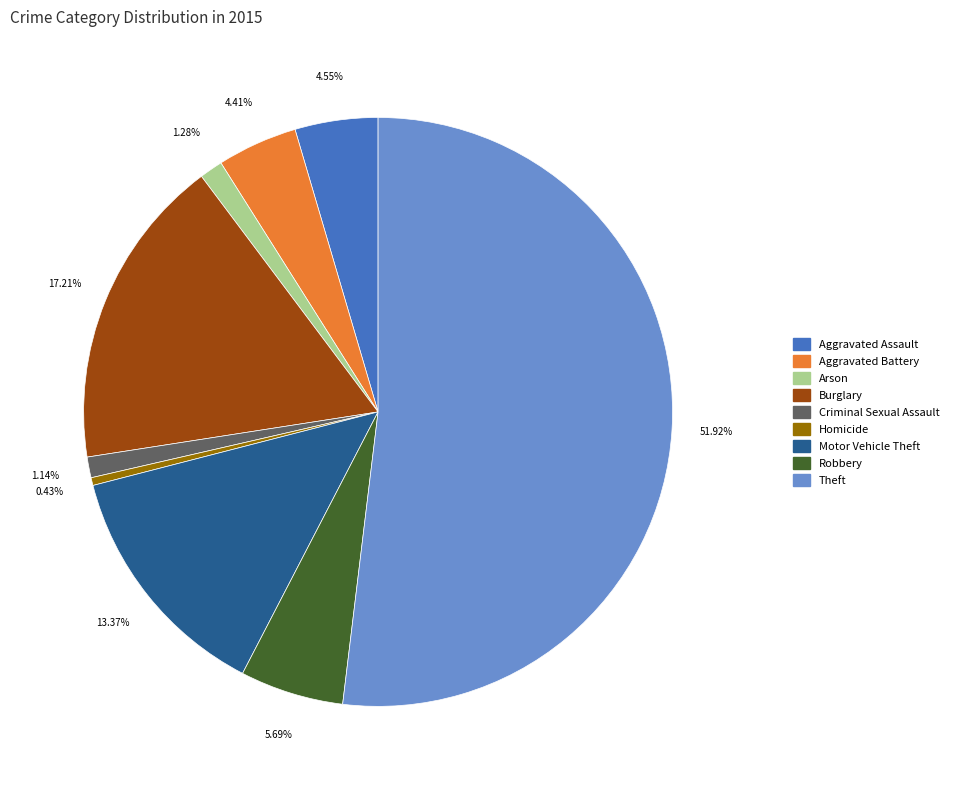

What is the majority slice?

Theft